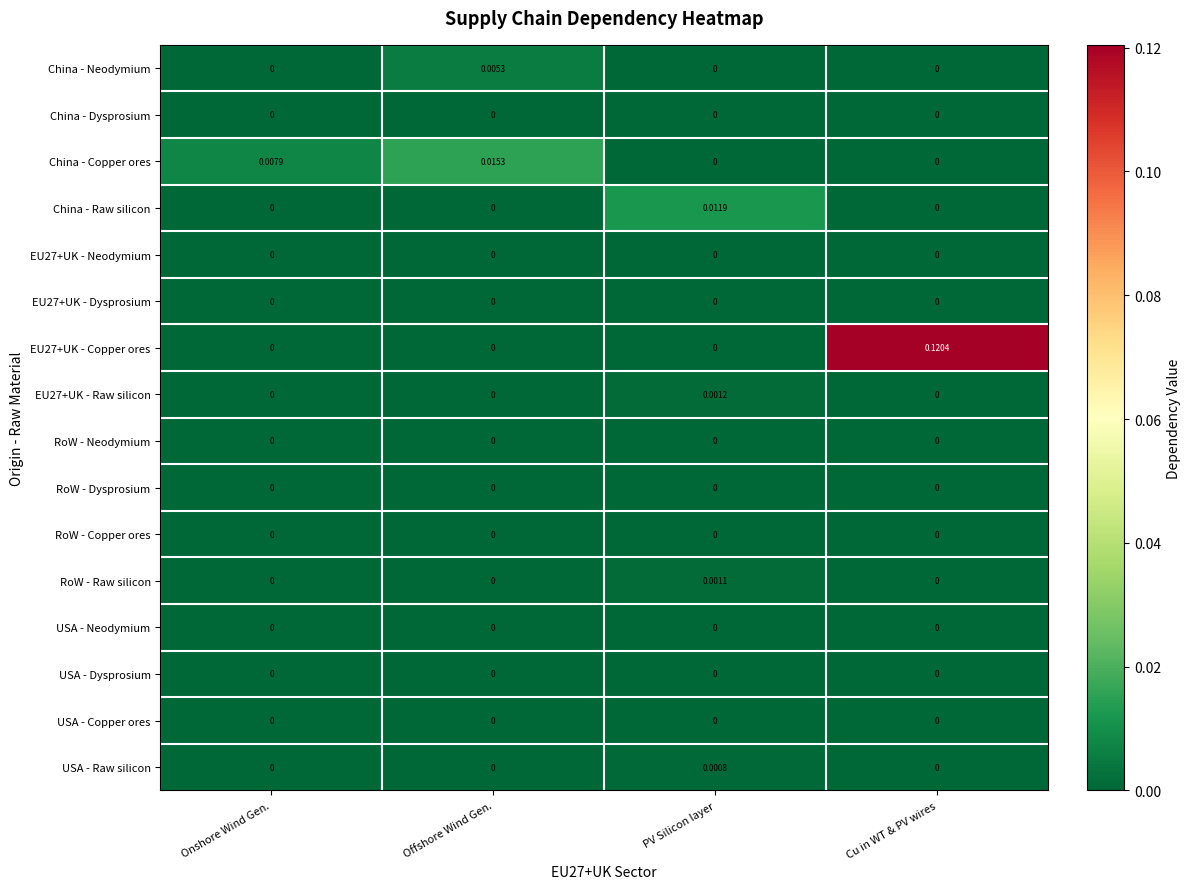

At which category is the sum across all series the highest?

Cu in WT & PV wires